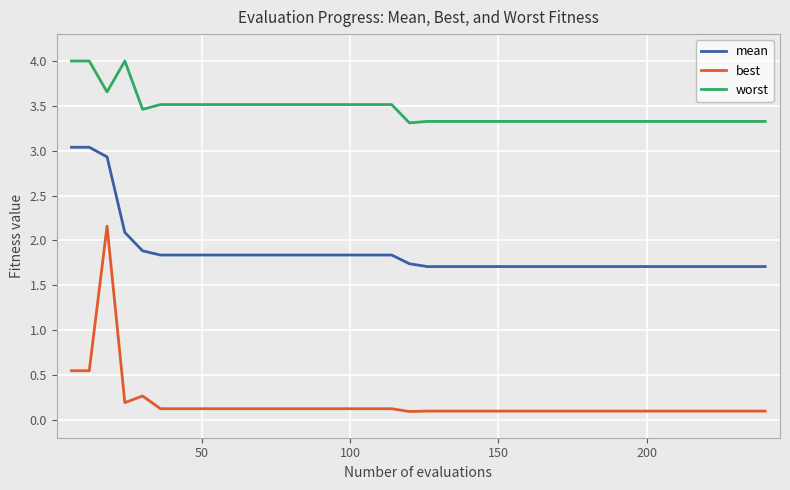

What is the maximum value shown in the chart?

4.0